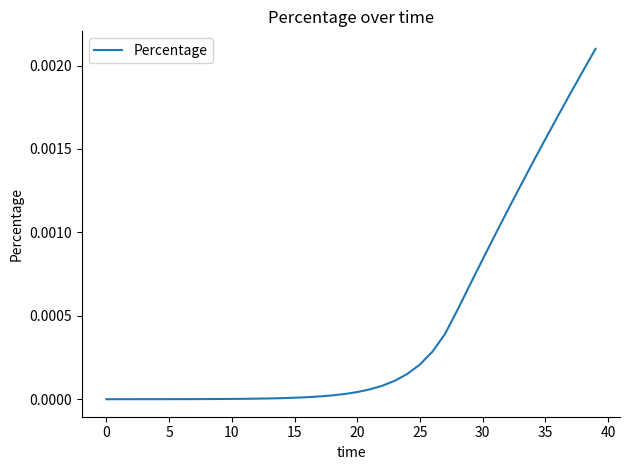

Is this an area chart (filled region under the line)?

No